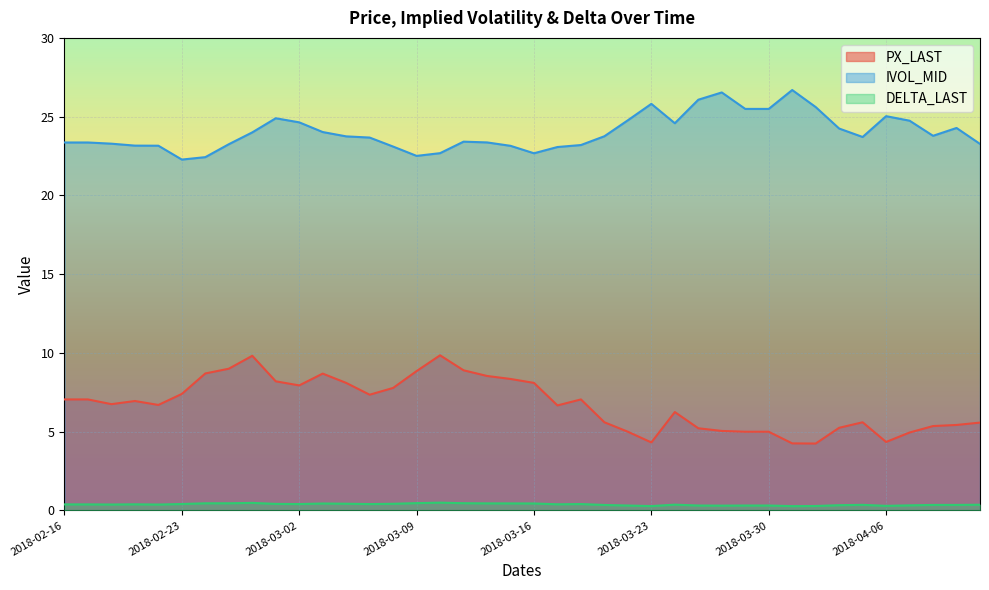

At which category does PX_LAST reach its first local valley?

2018-02-20